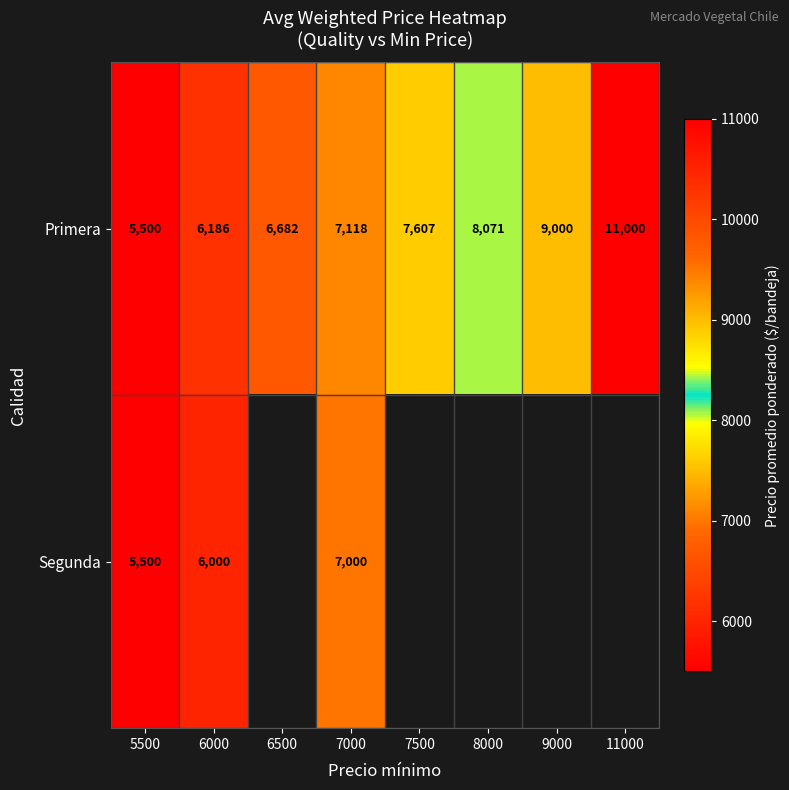

True or false: Primera has a value of 7118 at 7000.

True